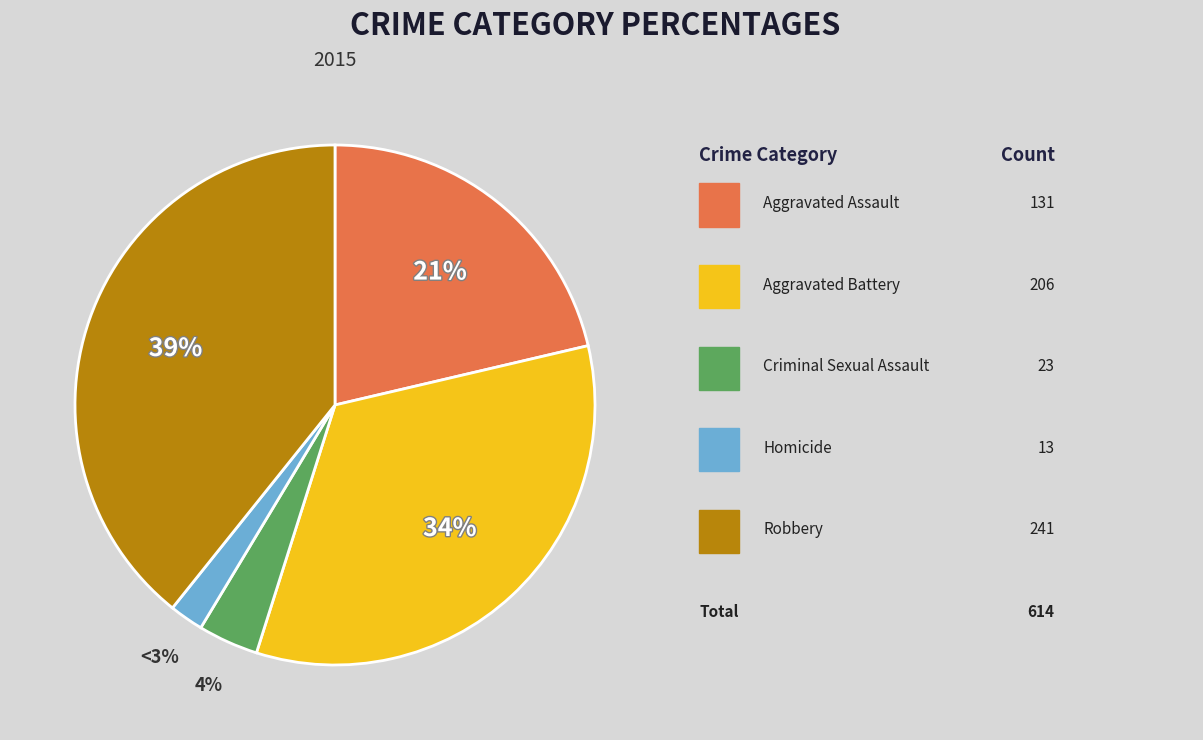

What portion of the pie excludes Homicide?

97.9%